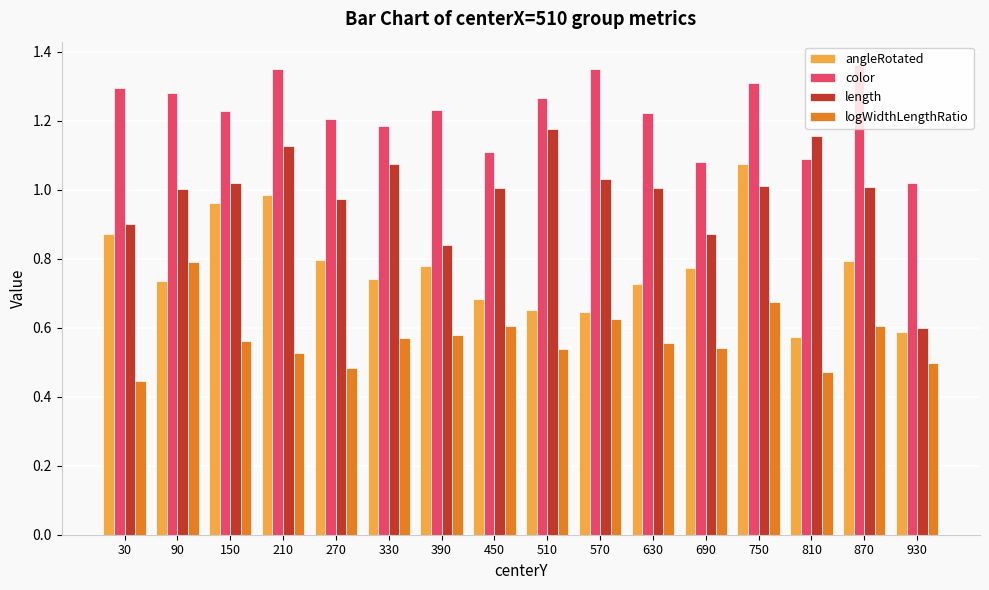

How many data points does each series have?

16